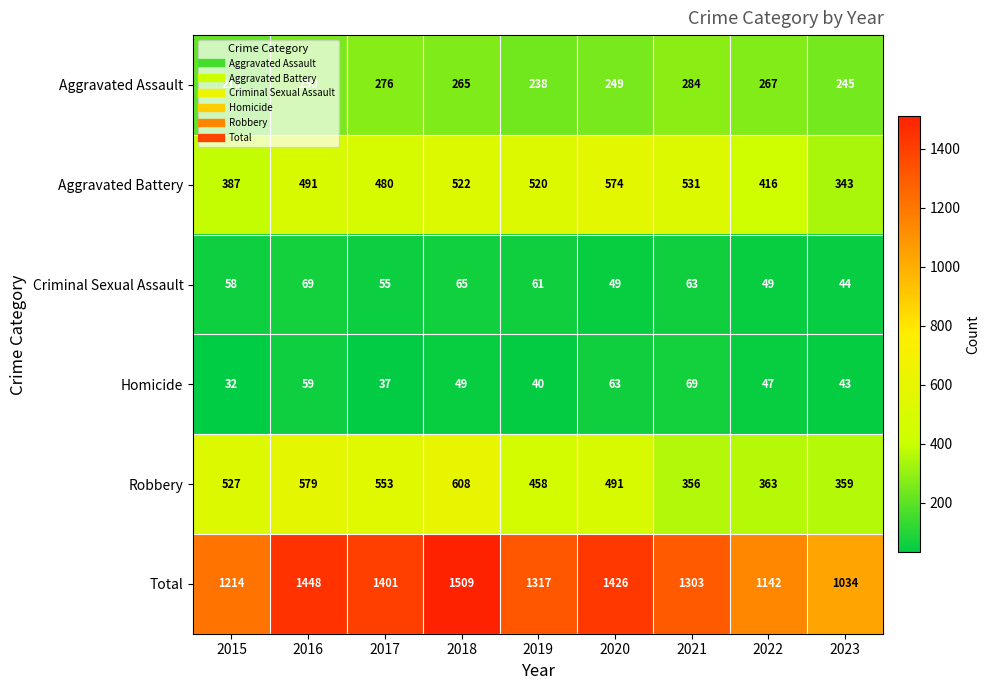

What is the average value of the Total series?

1310